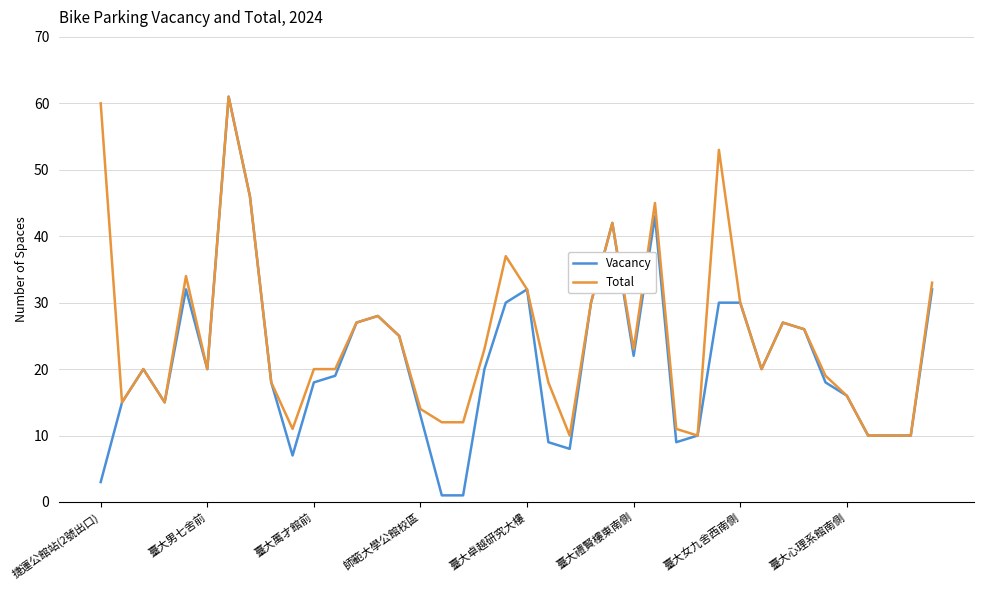

Rank the series by their average value, from lowest to highest.

Vacancy, Total